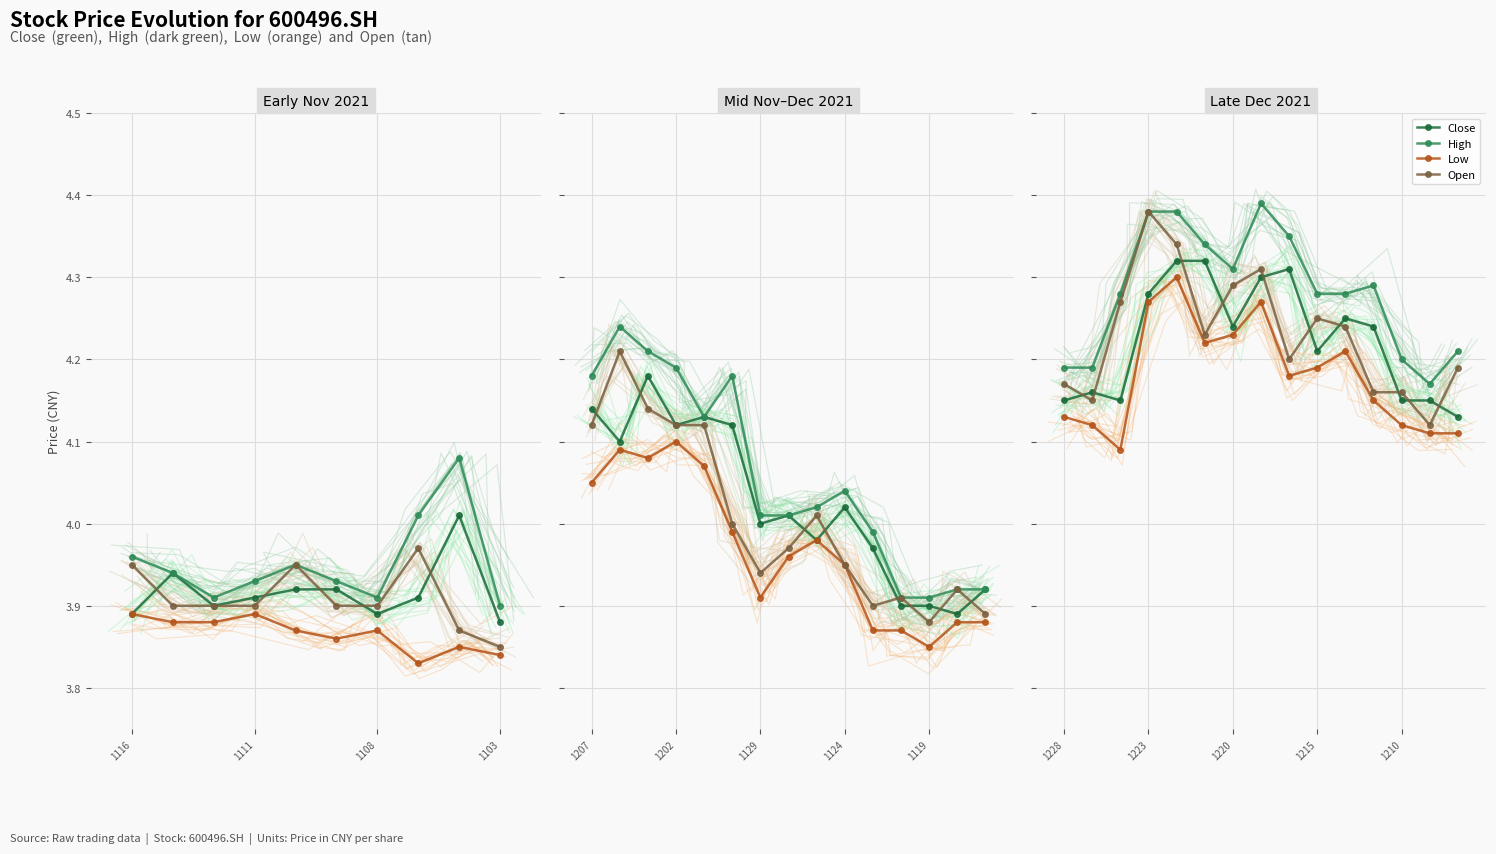

What is the difference between the maximum and minimum values in the High series?

0.2